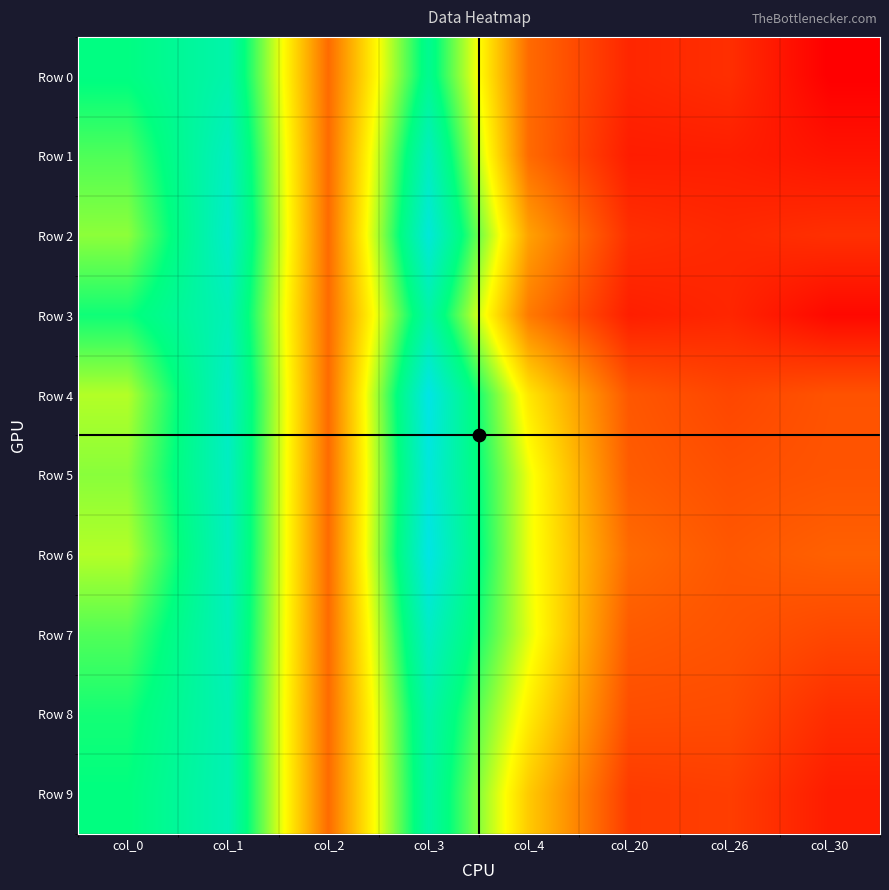

At which category is the sum across all series the highest?

col_3